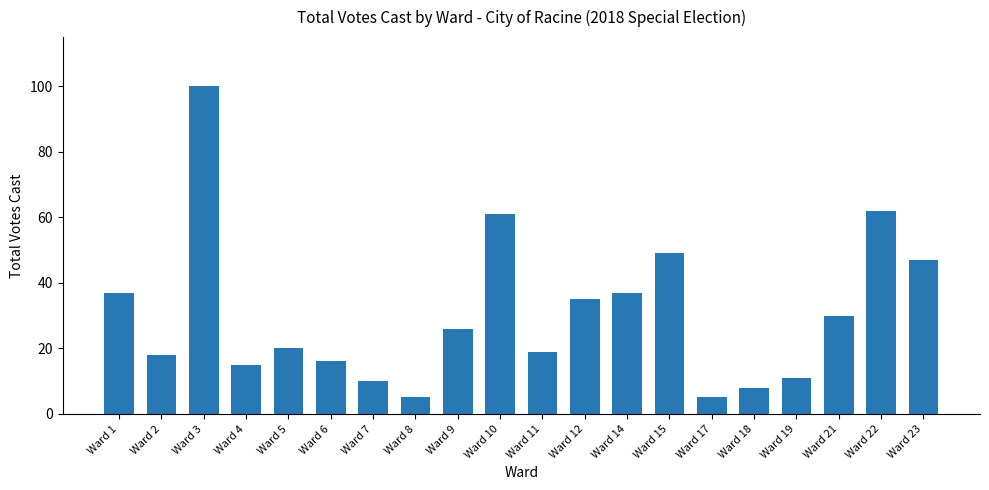

Reading left to right, list all the values displayed in this chart.

37	18	100	15	20	16	10	5	26	61	19	35	37	49	5	8	11	30	62	47